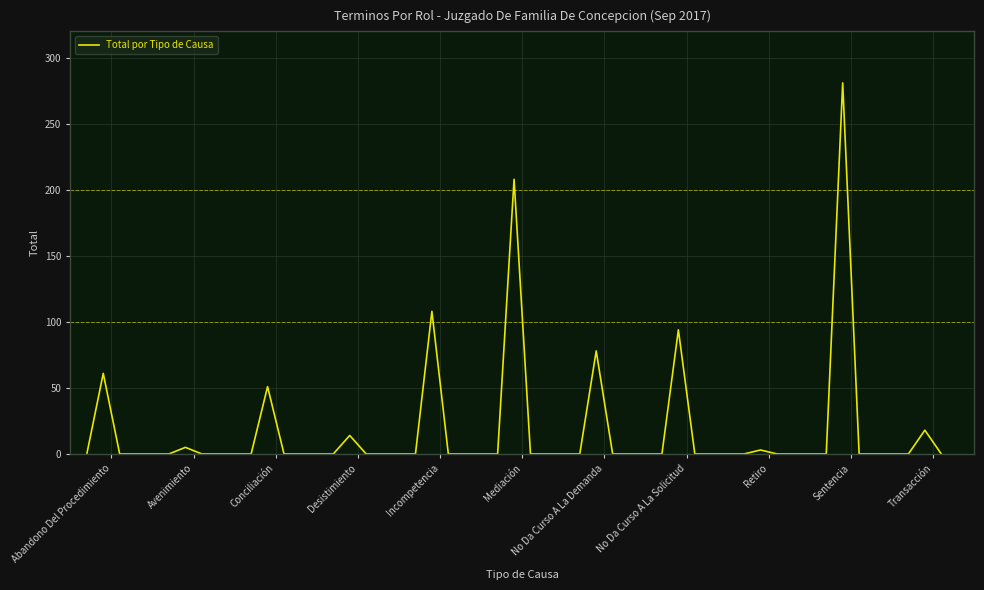

What is the maximum value shown in the chart?

281